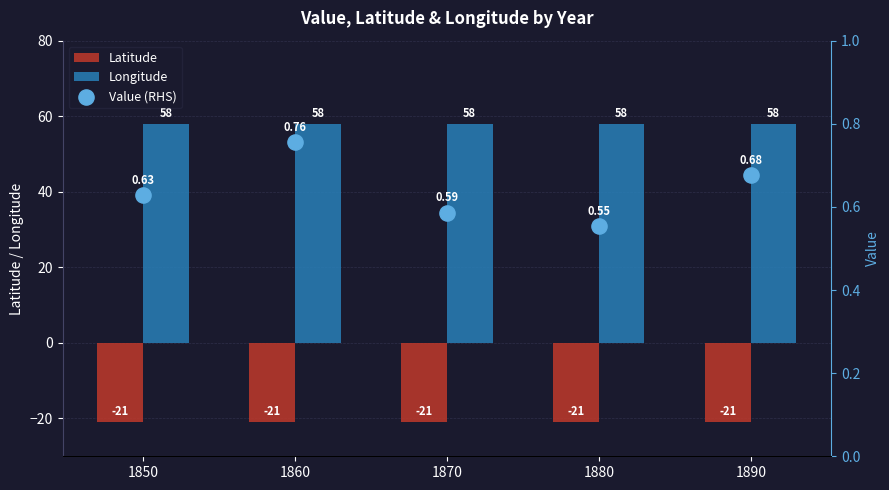

Which series contains the highest Y value?

Longitude